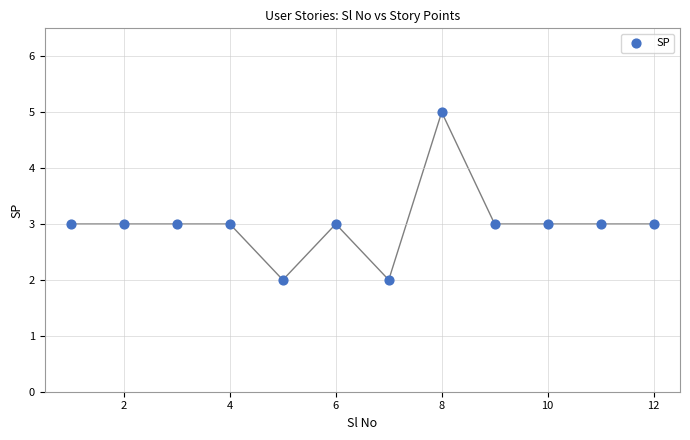

What is the range of X values (max minus min)?

11